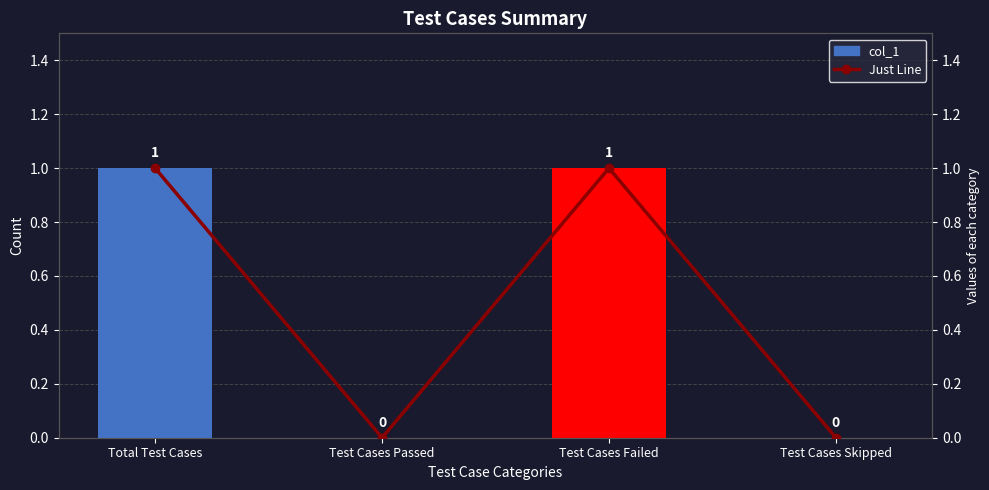

Is the value of col_1 at Test Cases Passed greater than the value of Just Line at Total Test Cases?

No